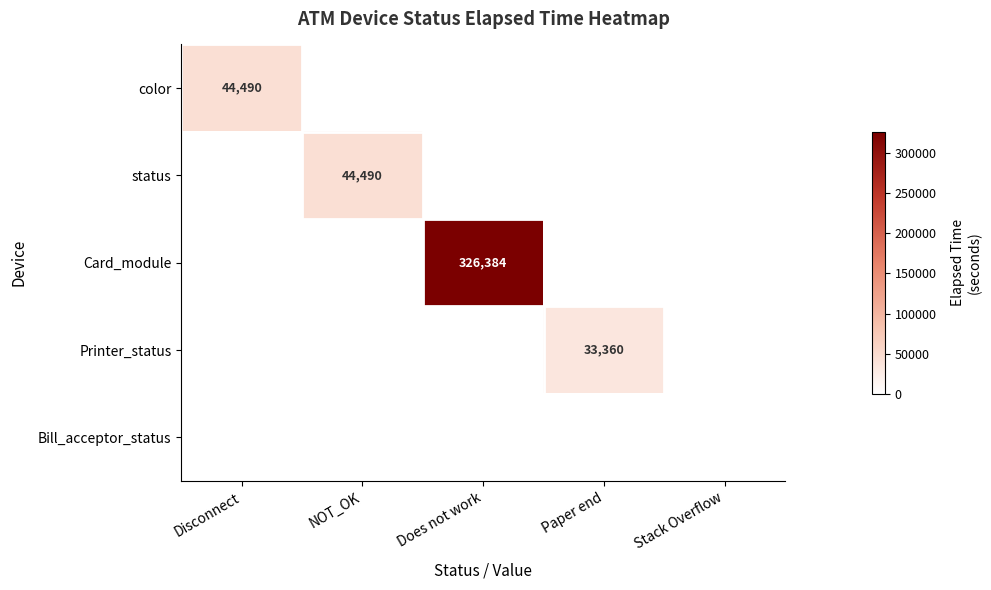

Is it true that Printer_status equals 33360 at Paper end?

True